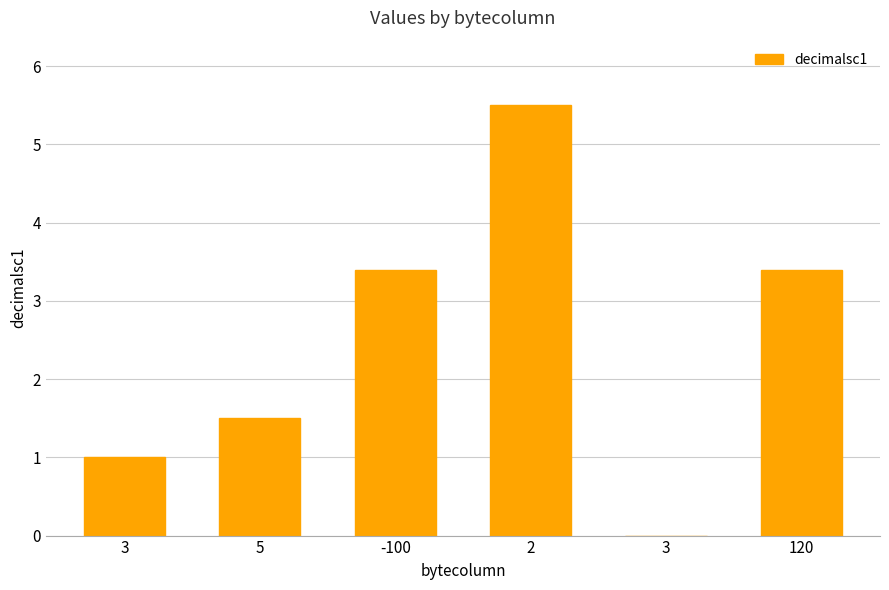

What is the change in value from 5 to 120?

+1.9